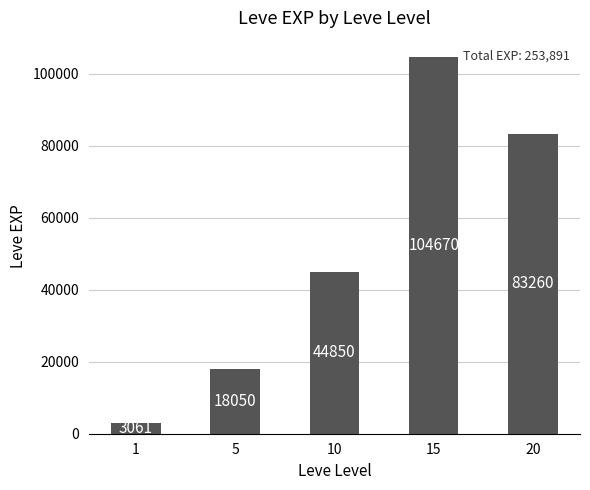

How many categories are shown in the chart?

5